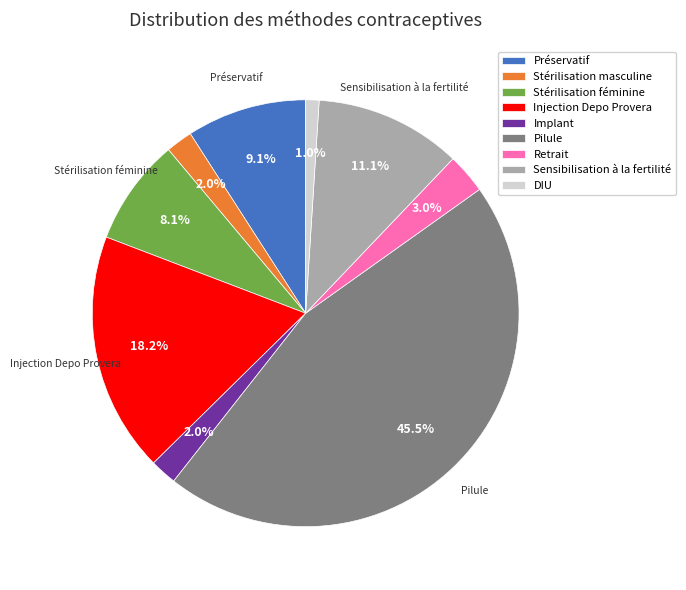

Is it true that Sensibilisation à la fertilité is 16% of the pie?

False